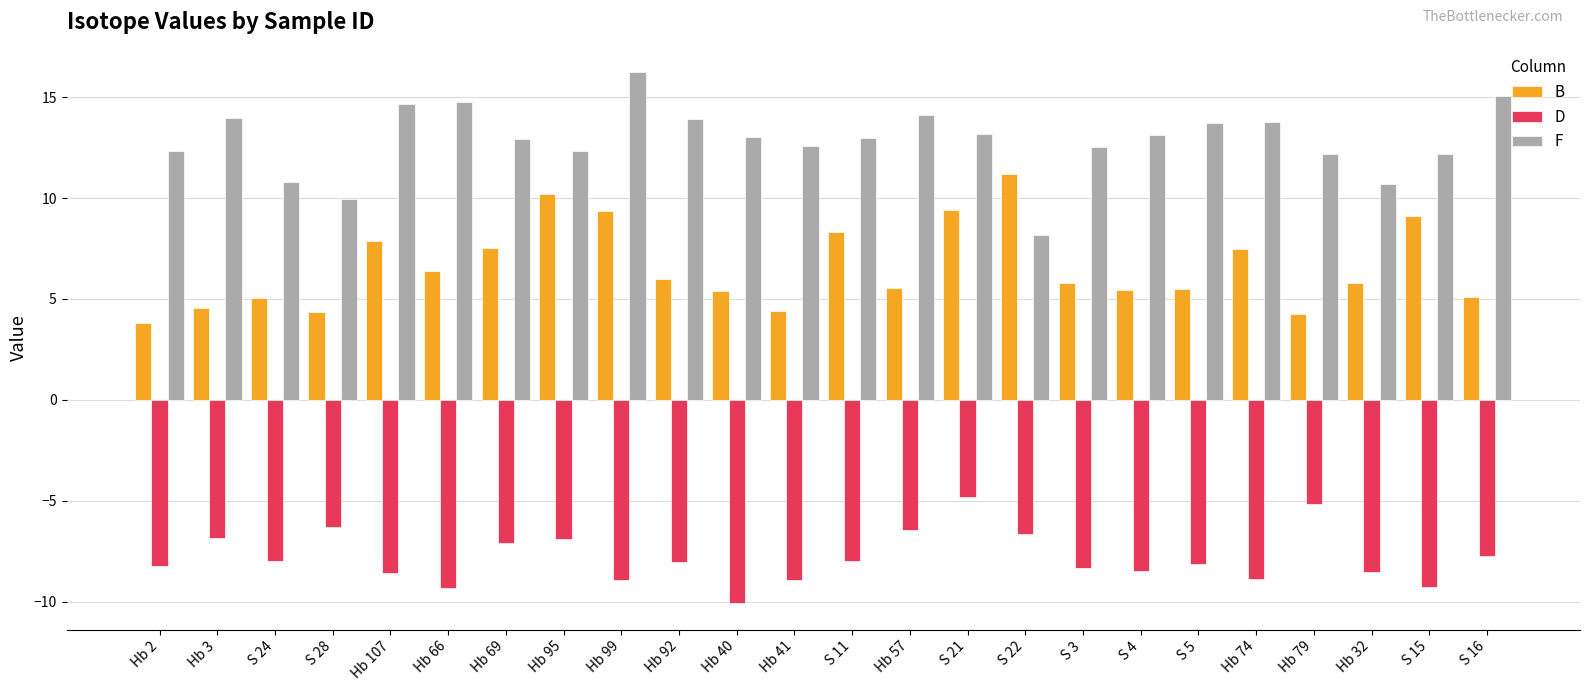

The value of F at S 5 is 13.7. True or false?

True